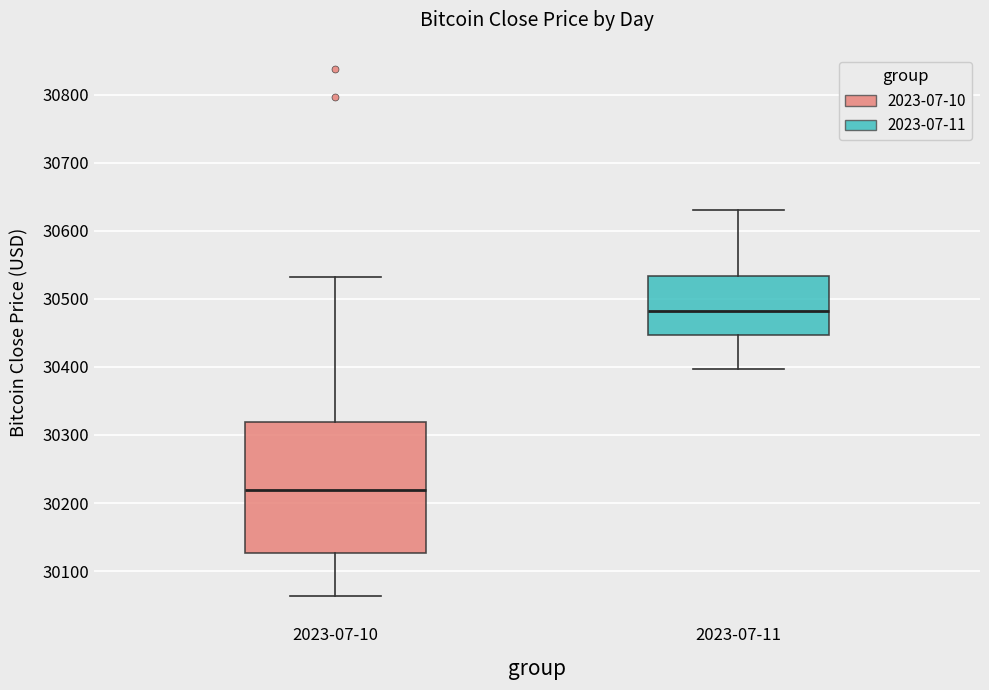

Where does the upper whisker of the box for 2023-07-10 end on the y-axis? The values are not printed on the chart, so give them approximately, as read against the axis.

30530